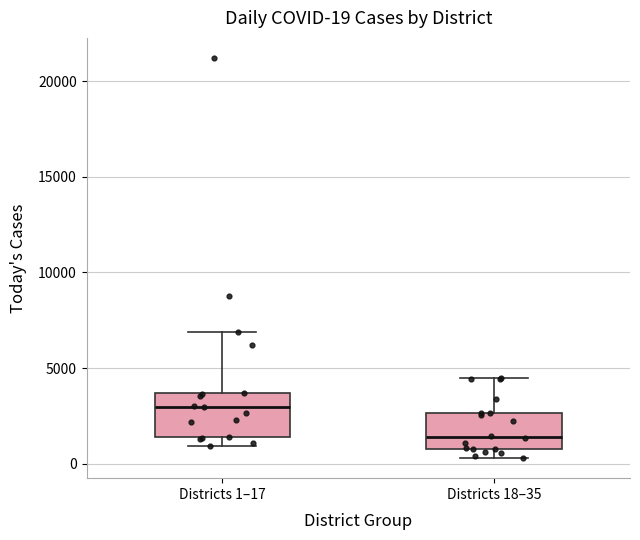

Which box has the highest median line?

Districts 1–17